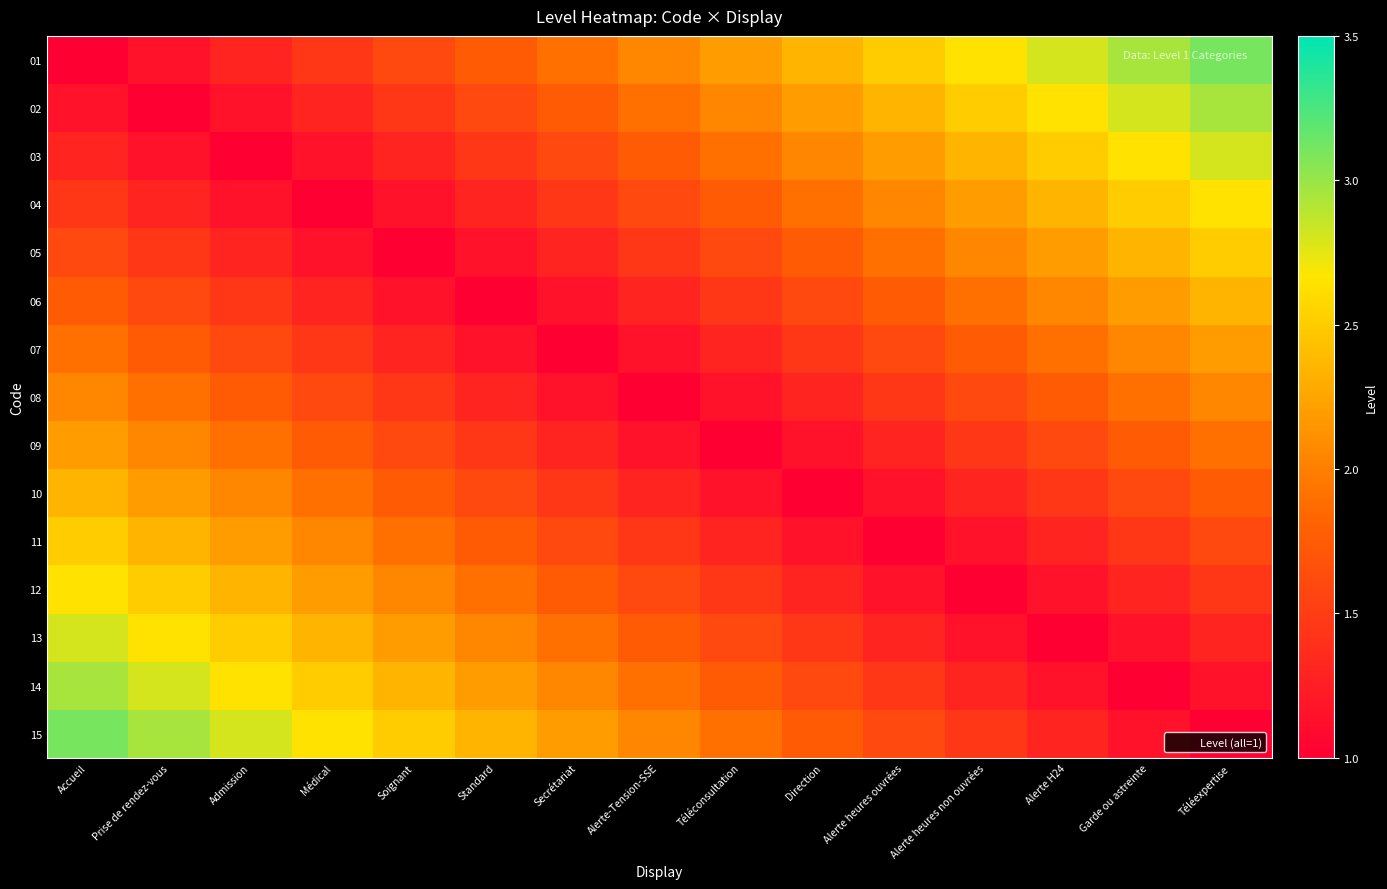

How many distinct data groups are displayed?

15